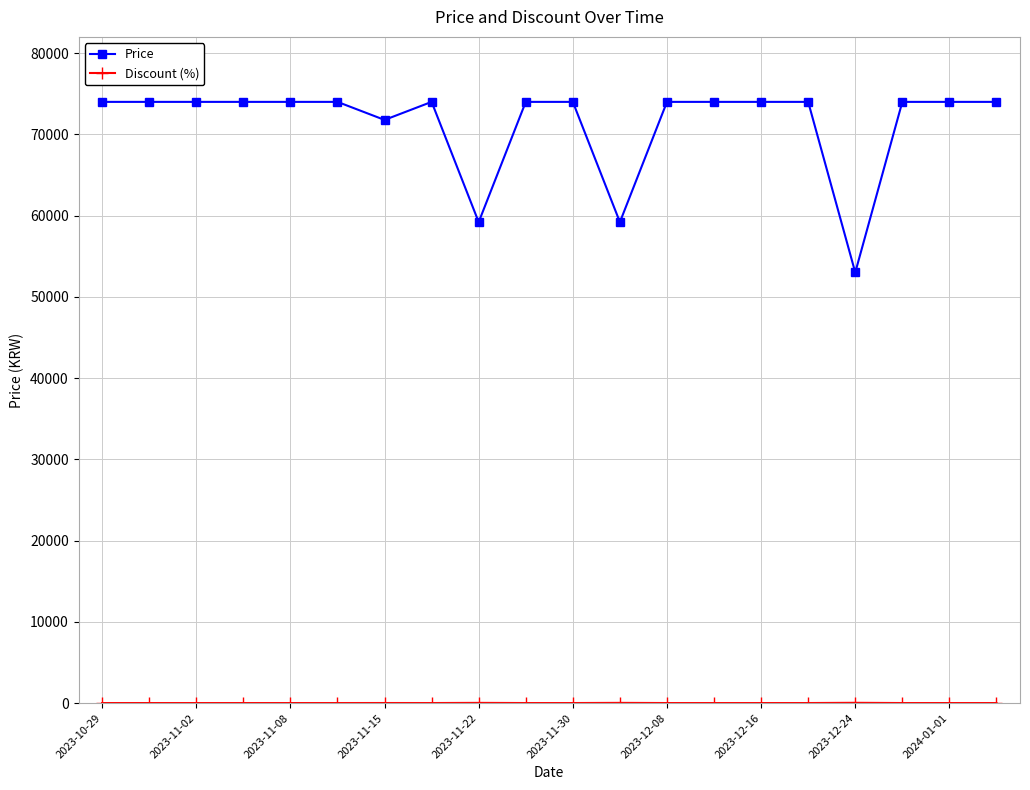

Is this an area chart (filled region under the line)?

No